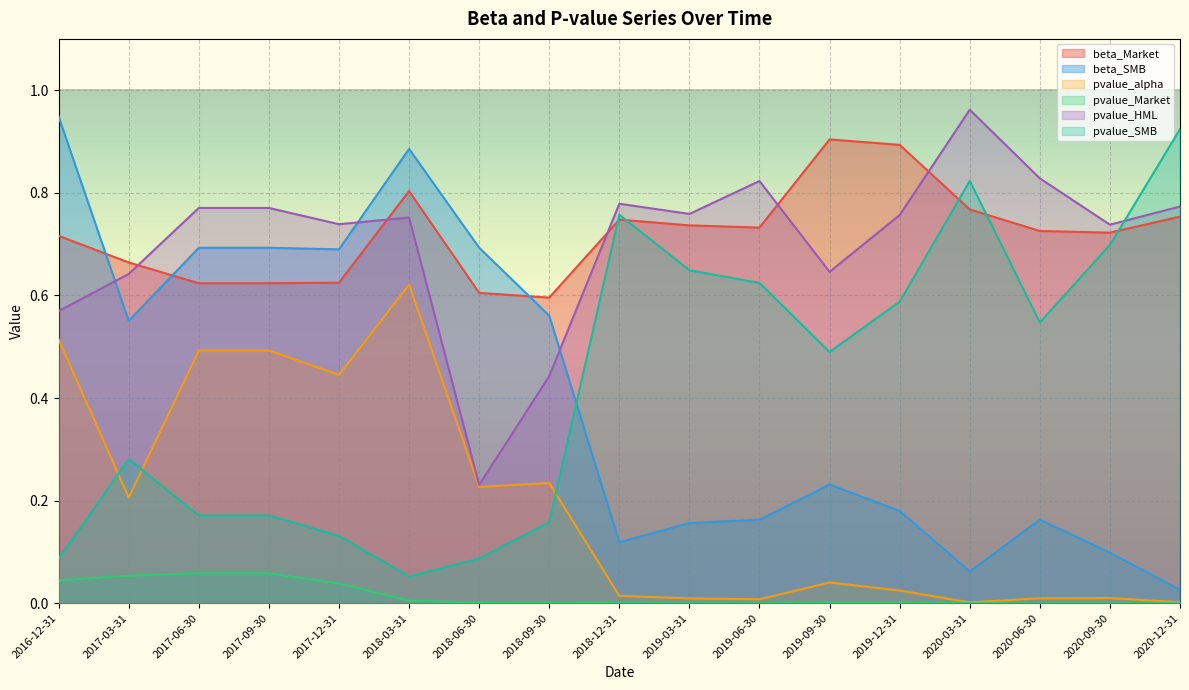

Reading right to left, what are all the values shown in this chart?

beta_Market: 0.8	0.7	0.7	0.8	0.9	0.9	0.7	0.7	0.7	0.6	0.6	0.8	0.6	0.6	0.6	0.7	0.7
beta_SMB: 0.0	0.1	0.2	0.1	0.2	0.2	0.2	0.2	0.1	0.6	0.7	0.9	0.7	0.7	0.7	0.6	0.9
pvalue_alpha: 0.0	0.0	0.0	0.0	0.0	0.0	0.0	0.0	0.0	0.2	0.2	0.6	0.4	0.5	0.5	0.2	0.5
pvalue_Market: 0.0	0.0	0.0	0.0	0.0	0.0	0.0	0.0	0.0	0.0	0.0	0.0	0.0	0.1	0.1	0.1	0.0
pvalue_HML: 0.8	0.7	0.8	1.0	0.8	0.6	0.8	0.8	0.8	0.4	0.2	0.8	0.7	0.8	0.8	0.6	0.6
pvalue_SMB: 0.9	0.7	0.5	0.8	0.6	0.5	0.6	0.6	0.8	0.2	0.1	0.1	0.1	0.2	0.2	0.3	0.1